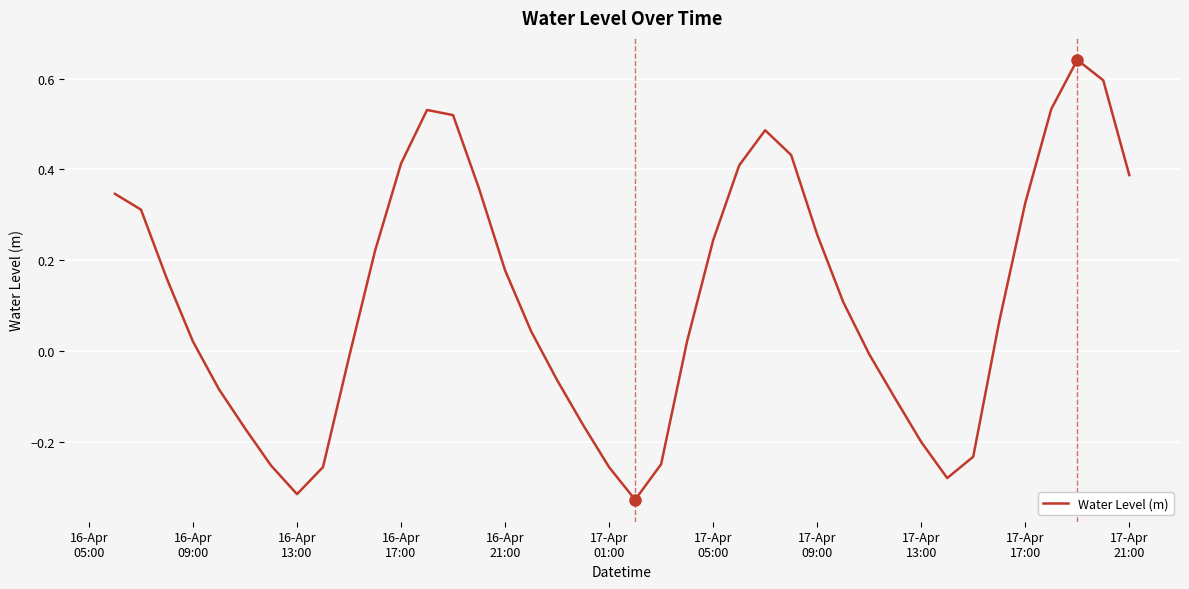

What is the difference between the maximum and minimum values?

1.0